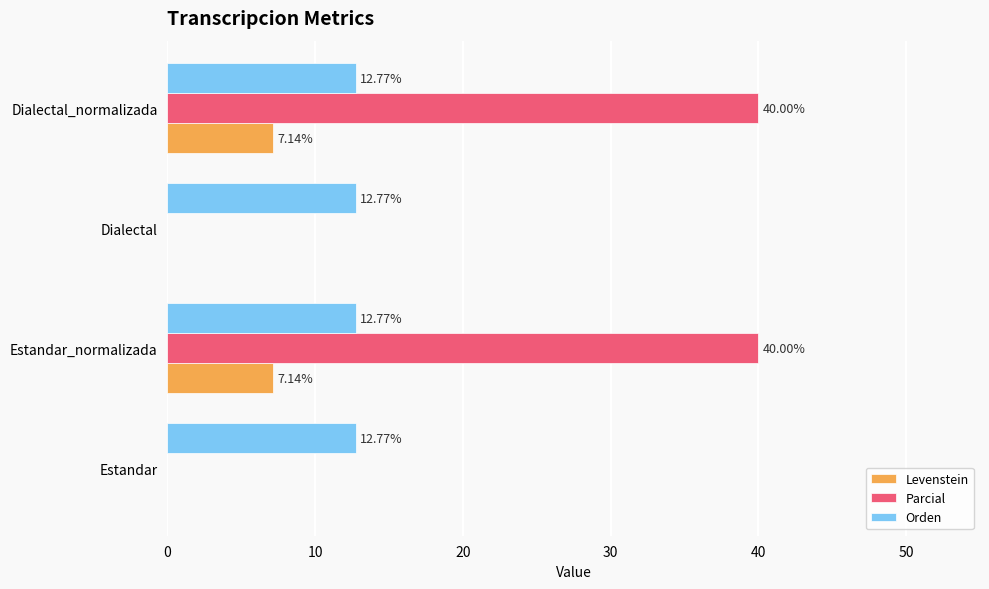

Which series has the largest total across all categories?

Parcial